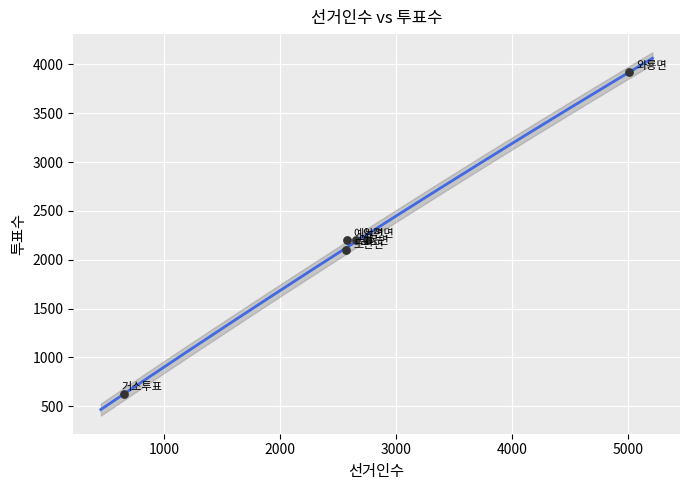

What is the average X value?

2704